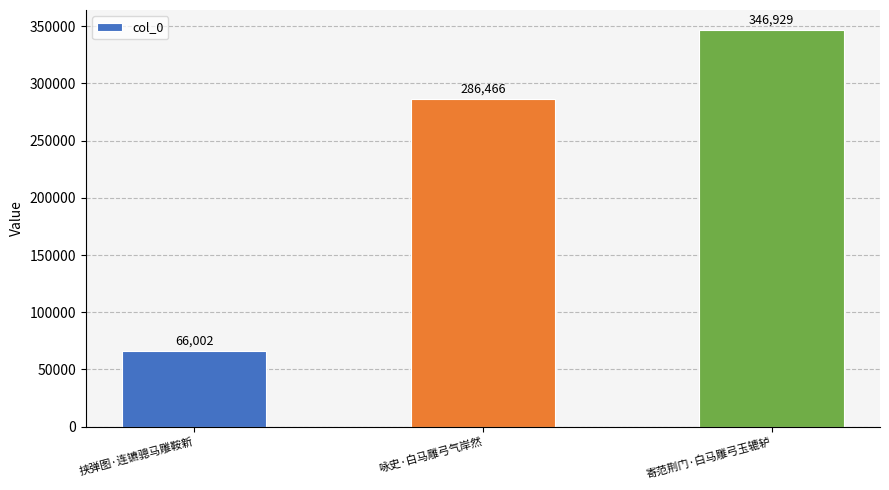

Reading left to right, extract all data points from this chart.

挟弹图·连镳骢马雕鞍新=66002	咏史·白马雕弓气岸然=286466	寄范荆门·白马雕弓玉辘轳=346929